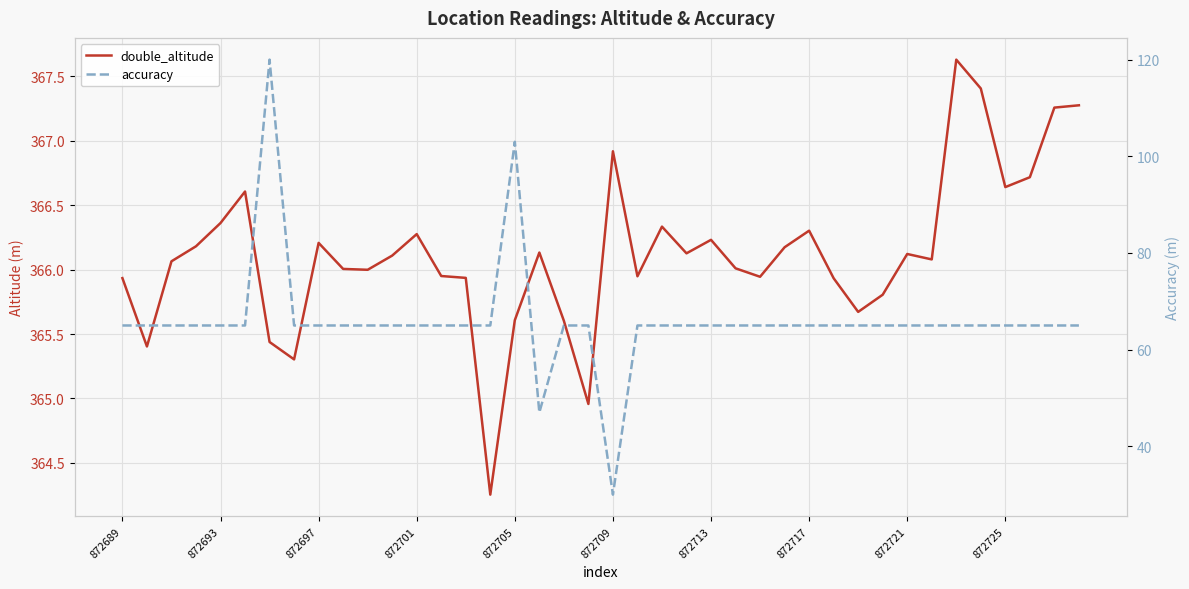

Which series has the widest spread of values?

accuracy